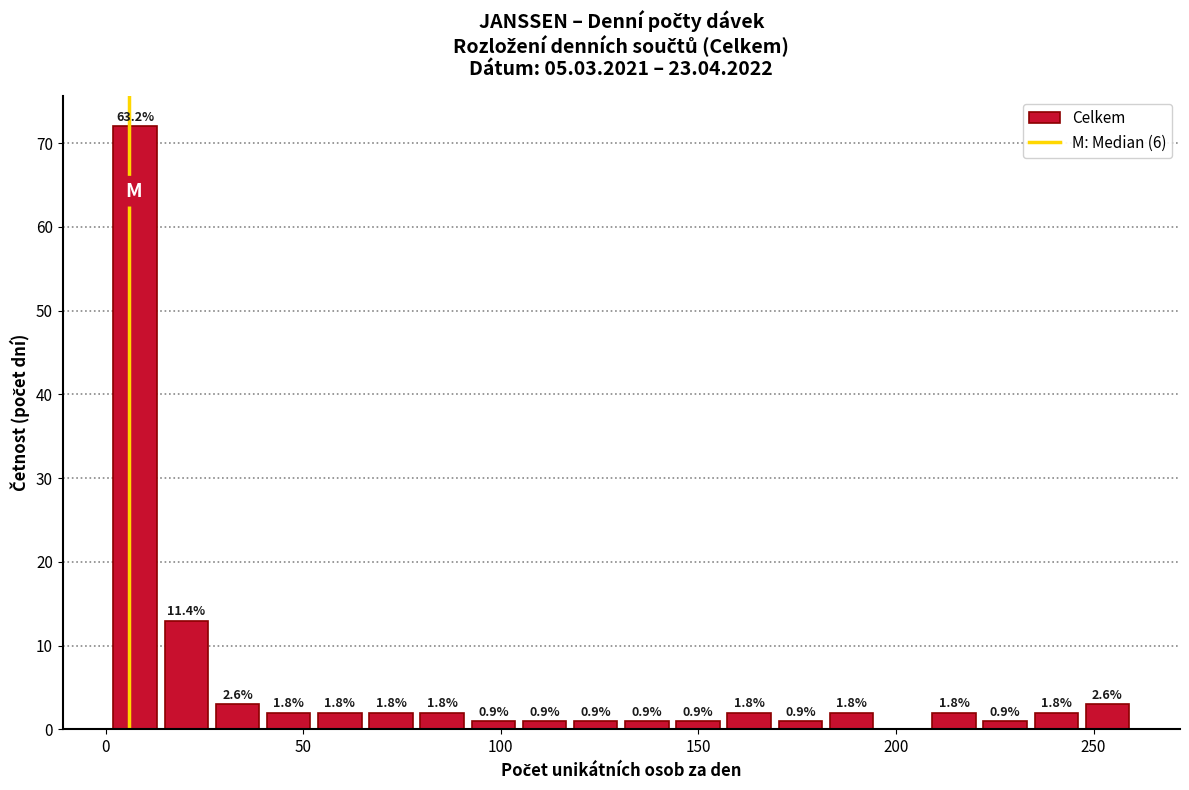

Read against the x-axis, roughly where is the centre of the tallest bar?

5